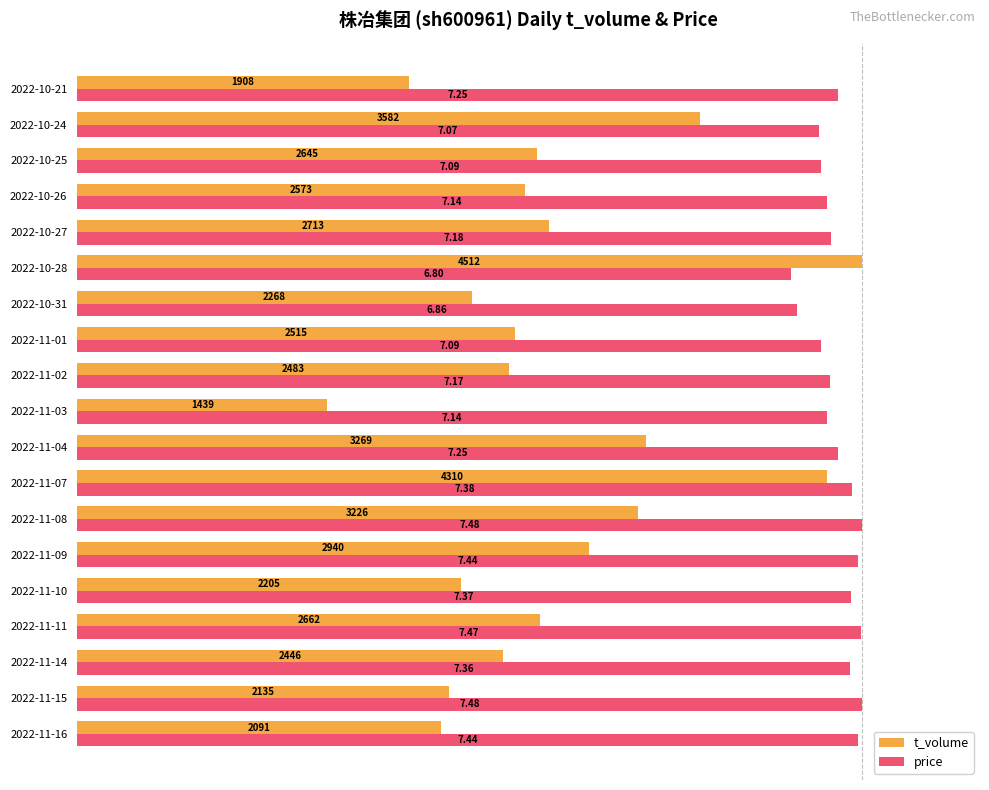

What are all the series names shown in the legend?

t_volume, price